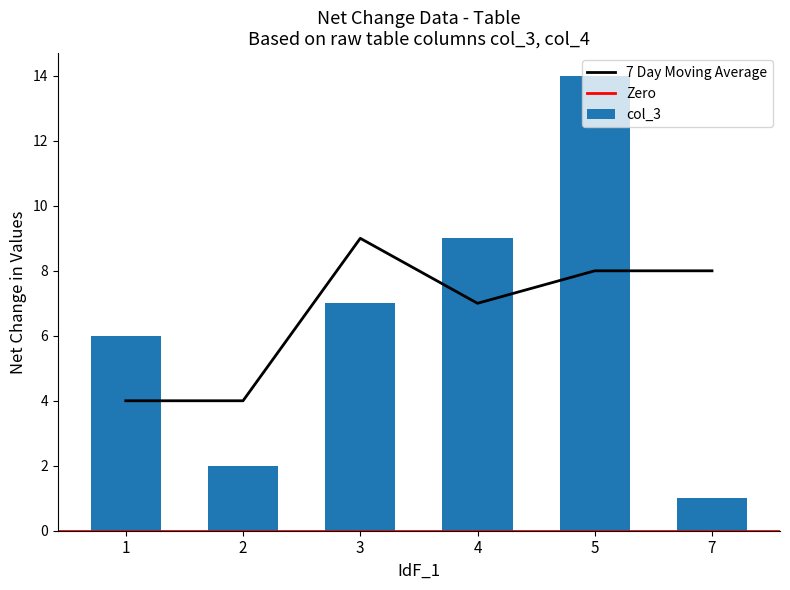

Where is col_3 nearest to the value 7?

3